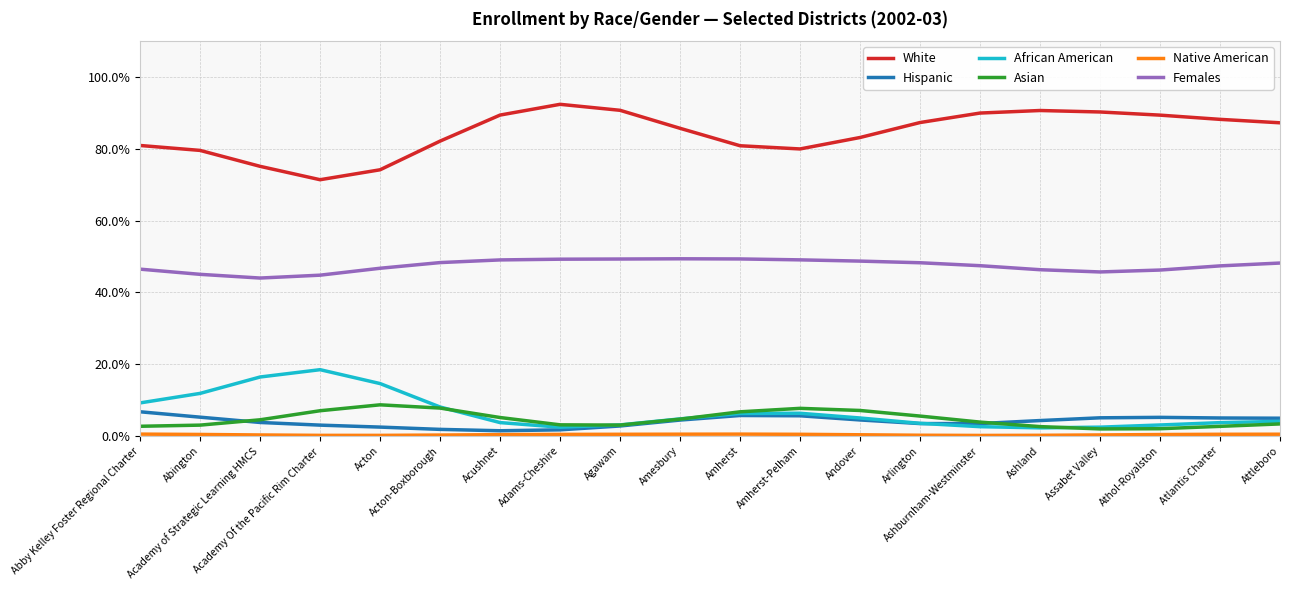

True or false: Females and Hispanic cross at least once.

False